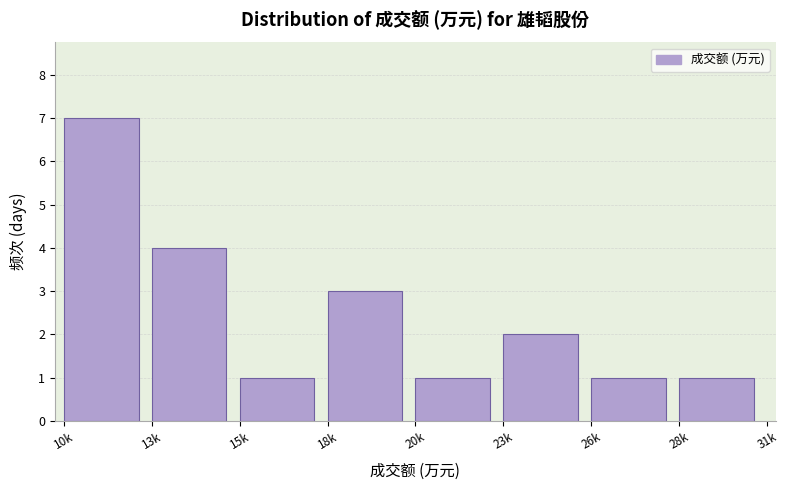

Reading right to left, what are all the values shown in this chart?

1	1	2	1	3	1	4	7